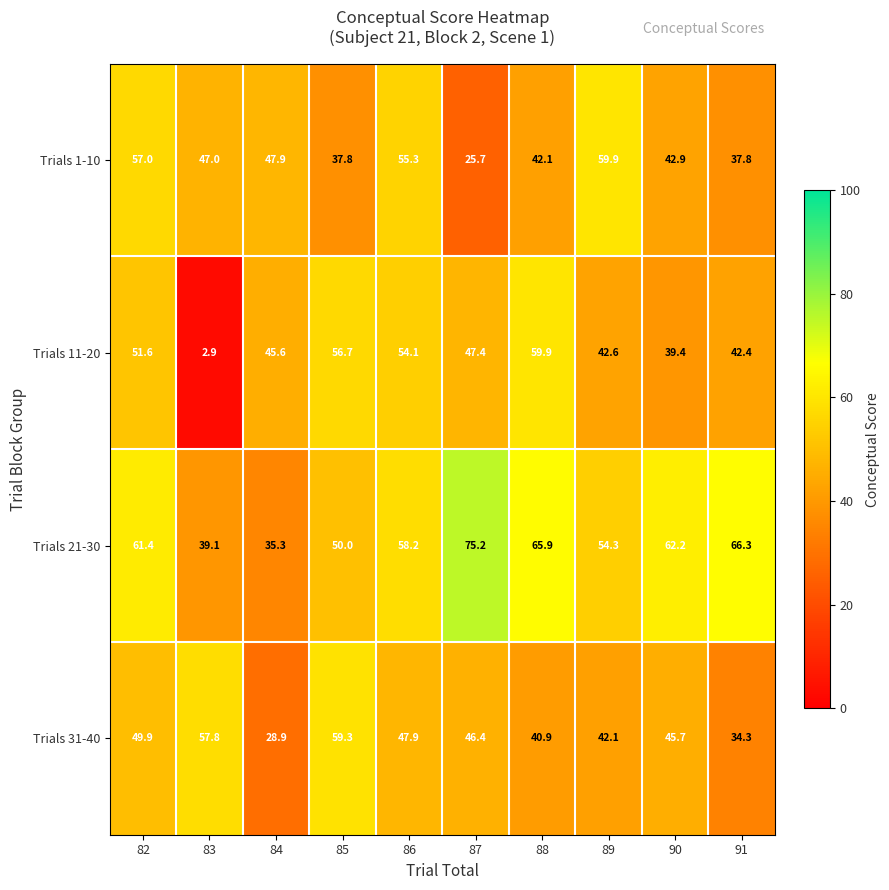

Count the number of categories in the chart.

10